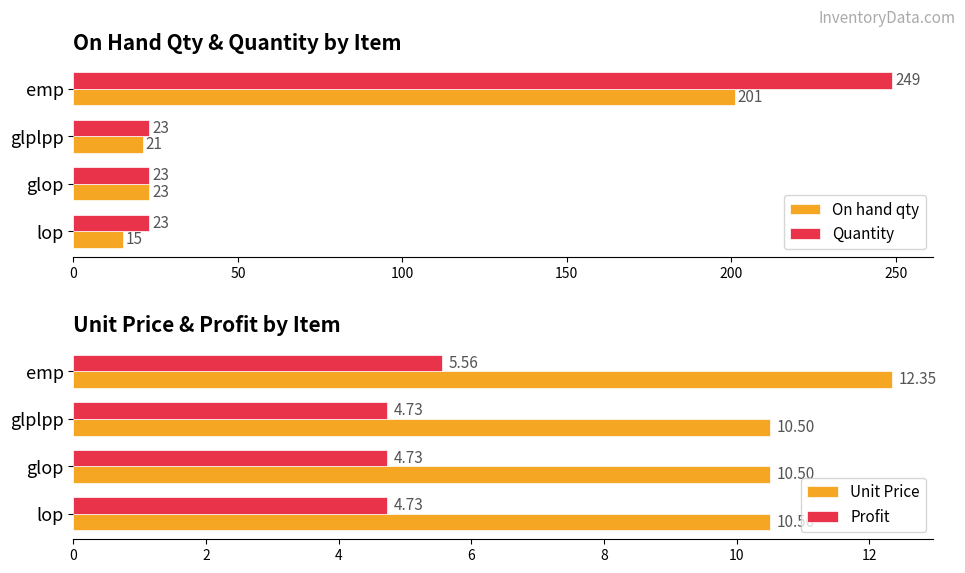

Is the value of Quantity at glplpp greater than the value of On hand qty at lop?

Yes